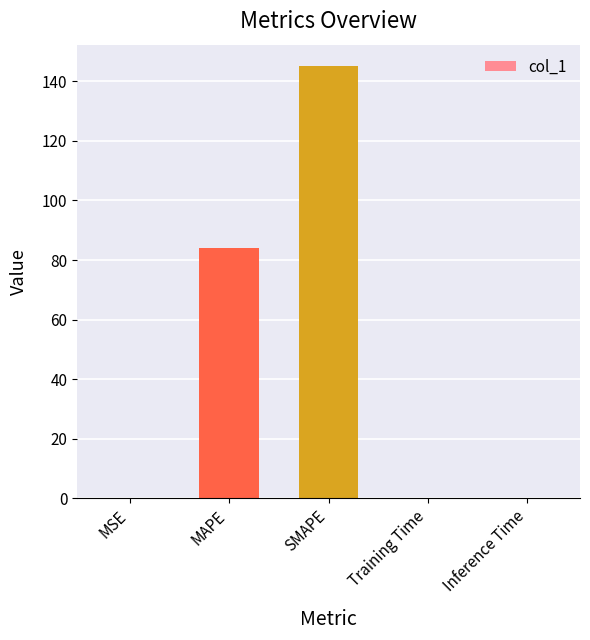

Are the bars grouped side by side (vs. stacked)?

No